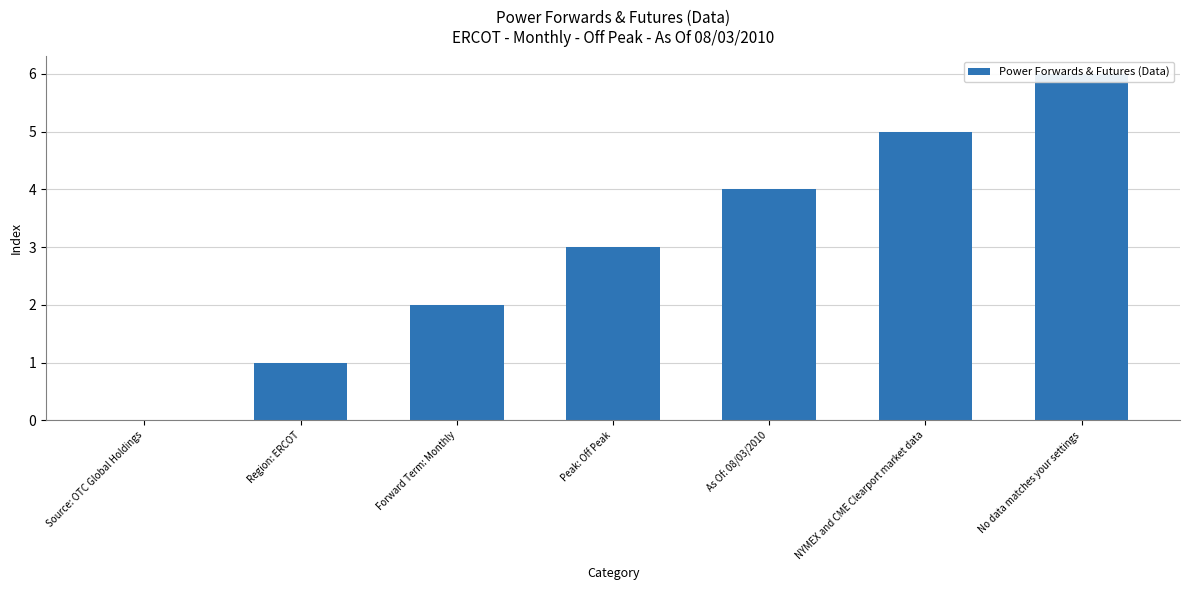

Between Region: ERCOT and Forward Term: Monthly, which is larger?

Forward Term: Monthly